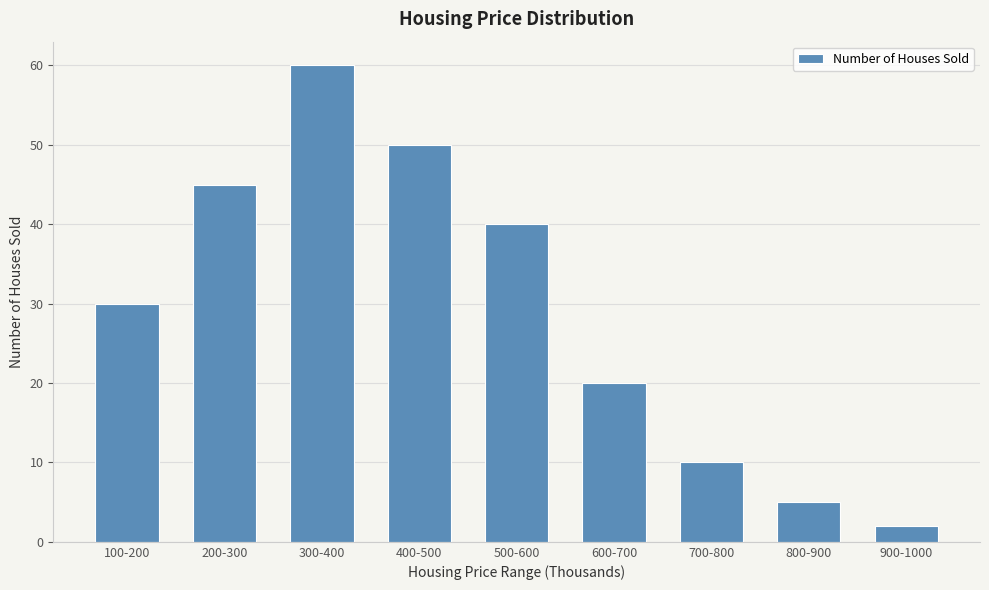

The value at 400-500 is 50. True or false?

True